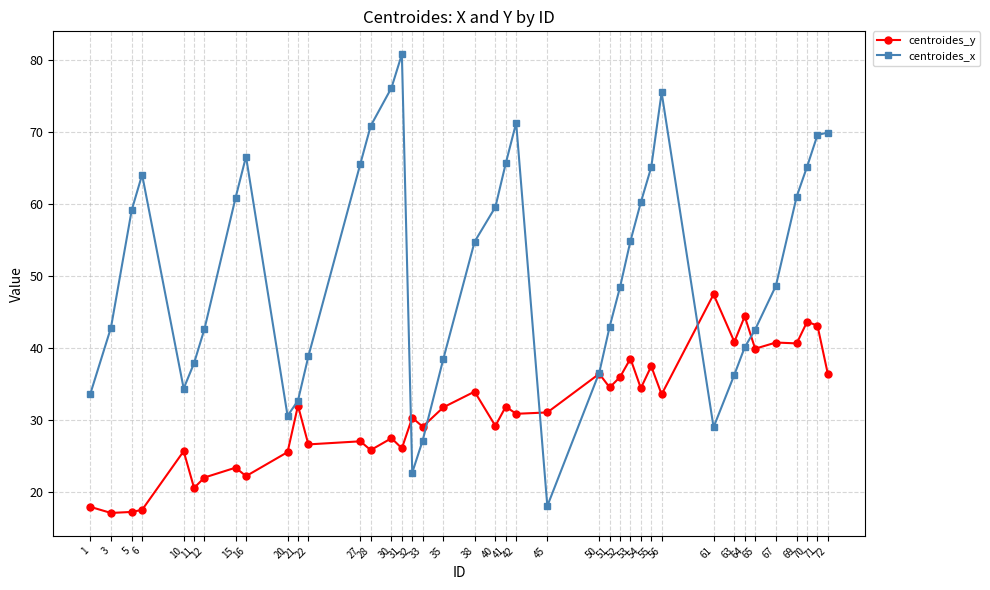

What is the value of the centroides_y point at the 13th from the left?

27.1